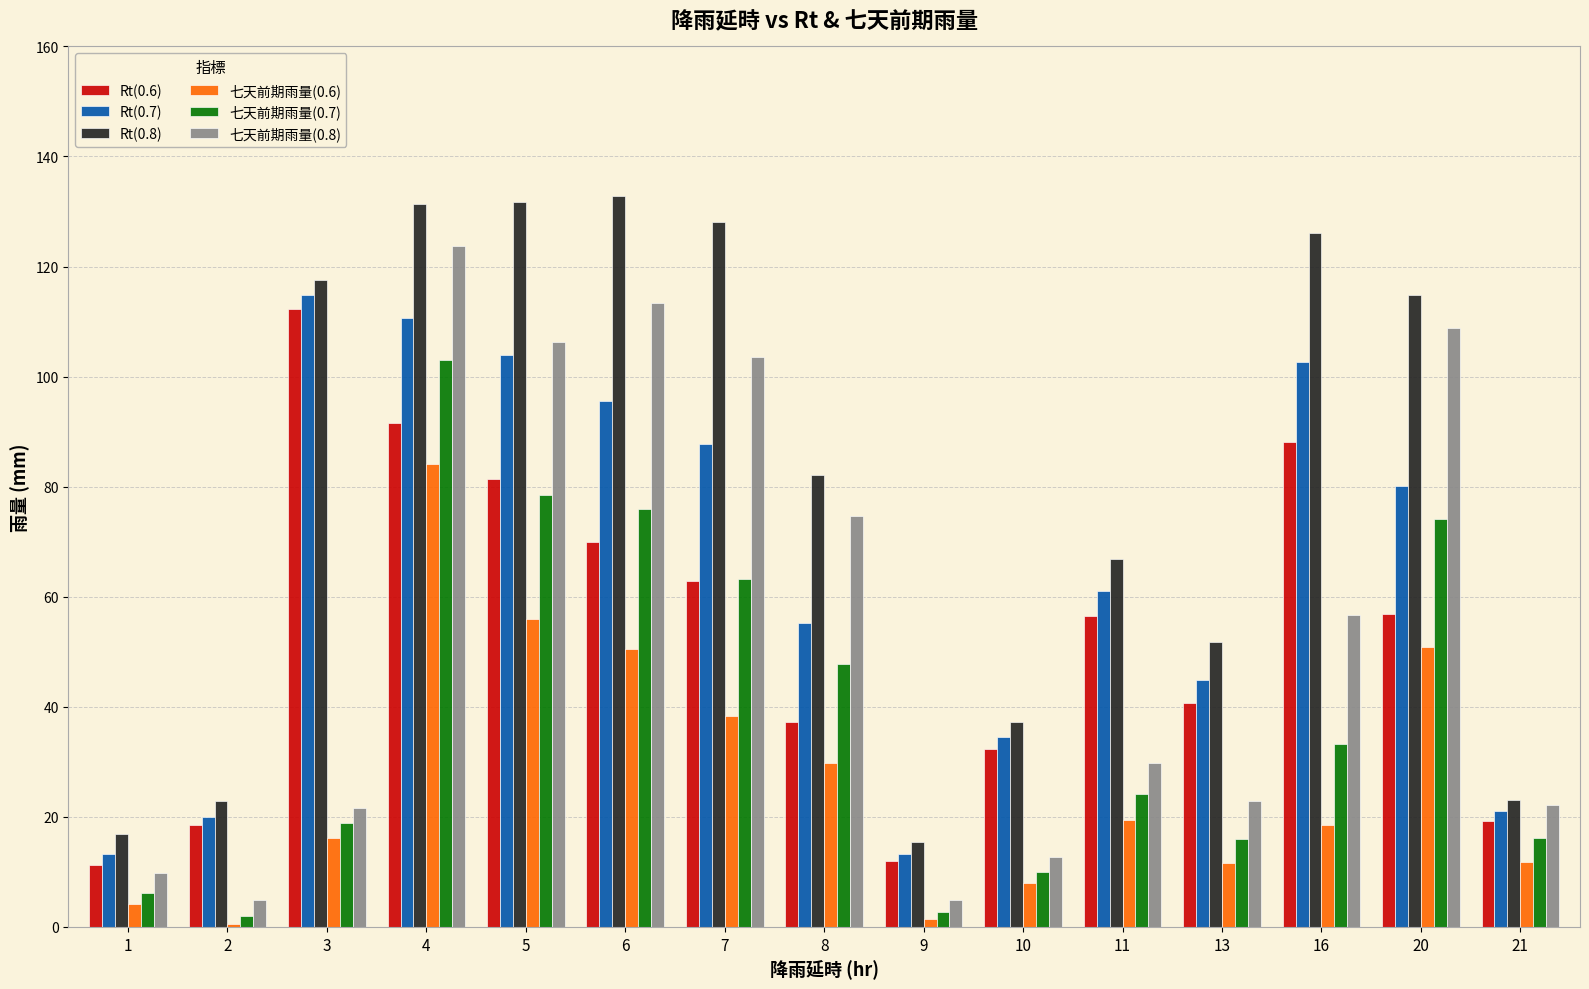

The Rt(0.7) series shows 61.1 at 11. True or false?

True